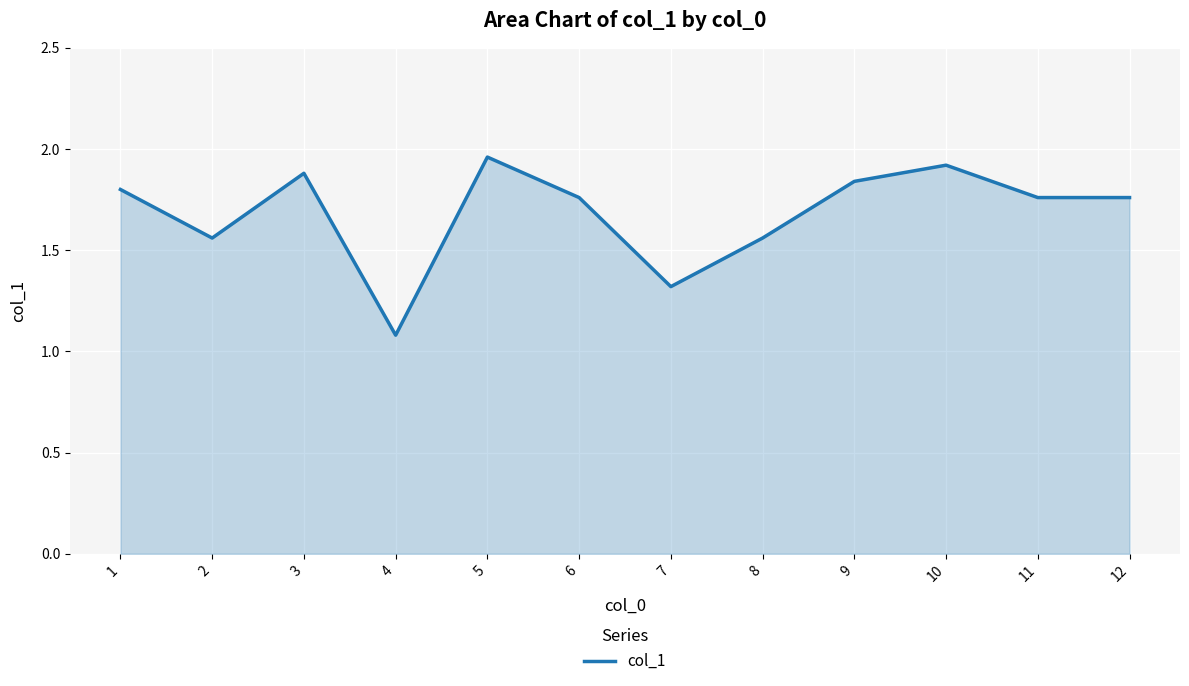

What is the change in value from 1 to 7?

-0.5